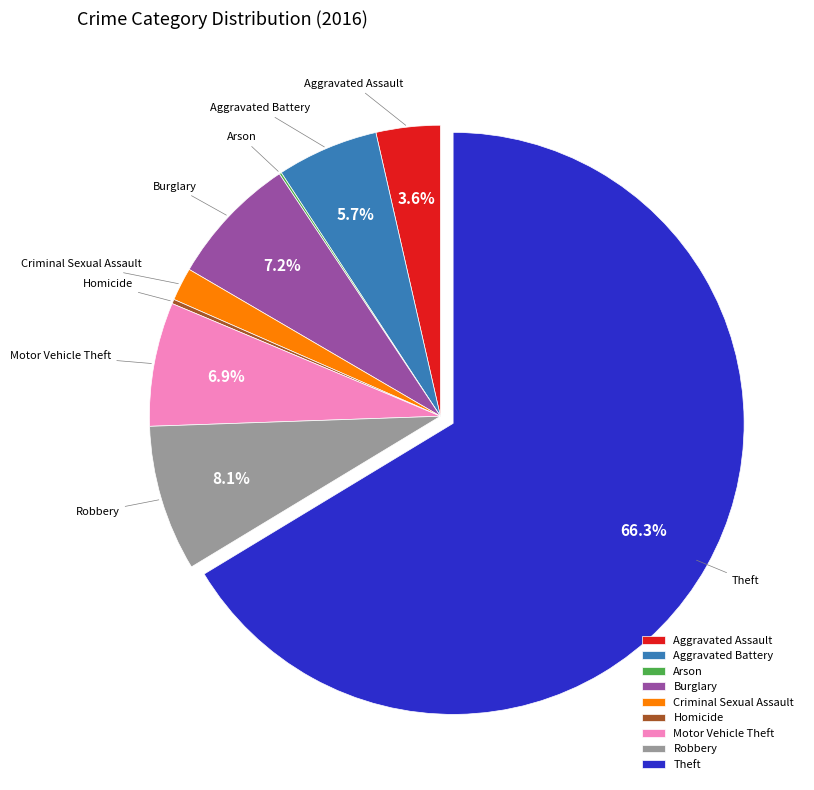

Which has a higher value, Aggravated Battery or Robbery?

Robbery